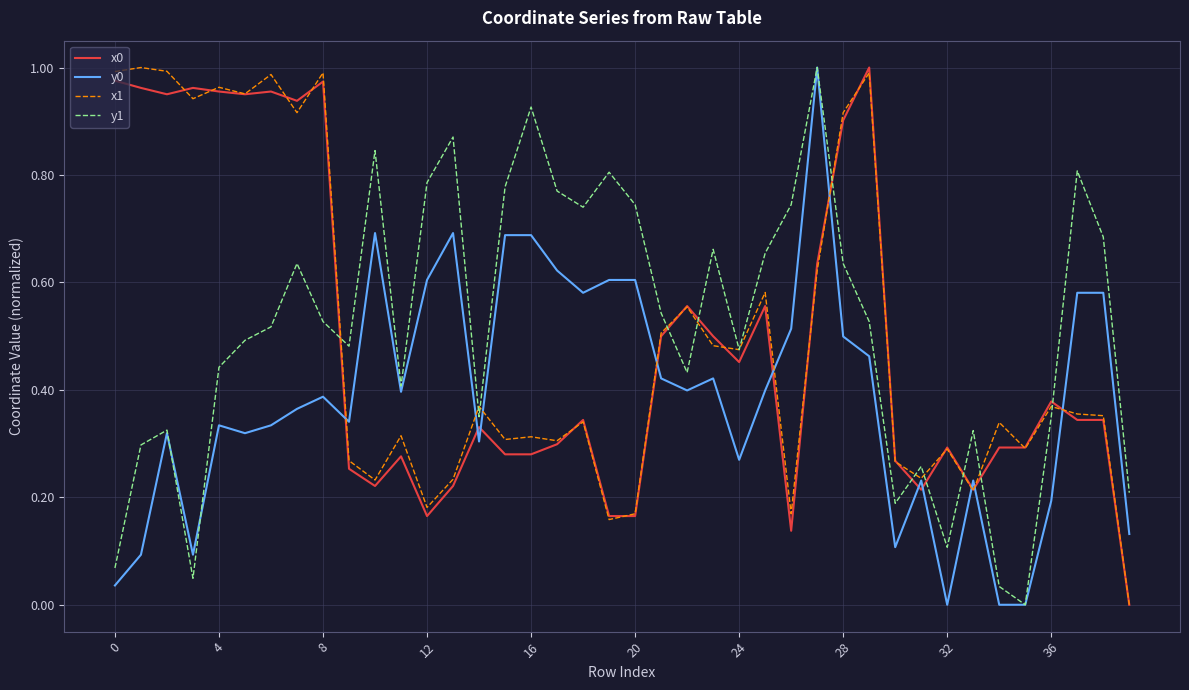

True or false: x0 and y0 intersect in this chart.

True